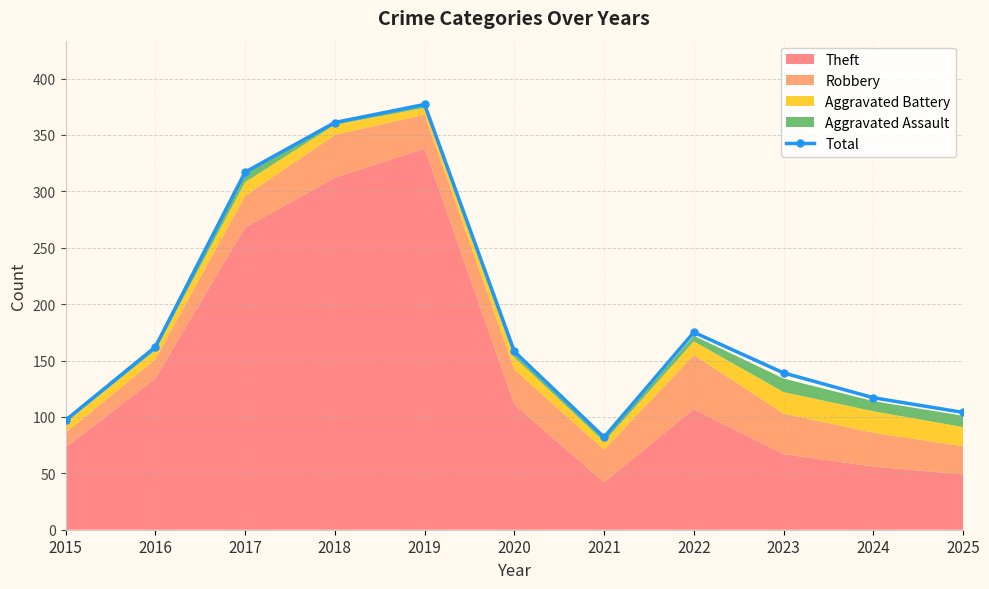

The value at 2025 is 104. True or false?

True